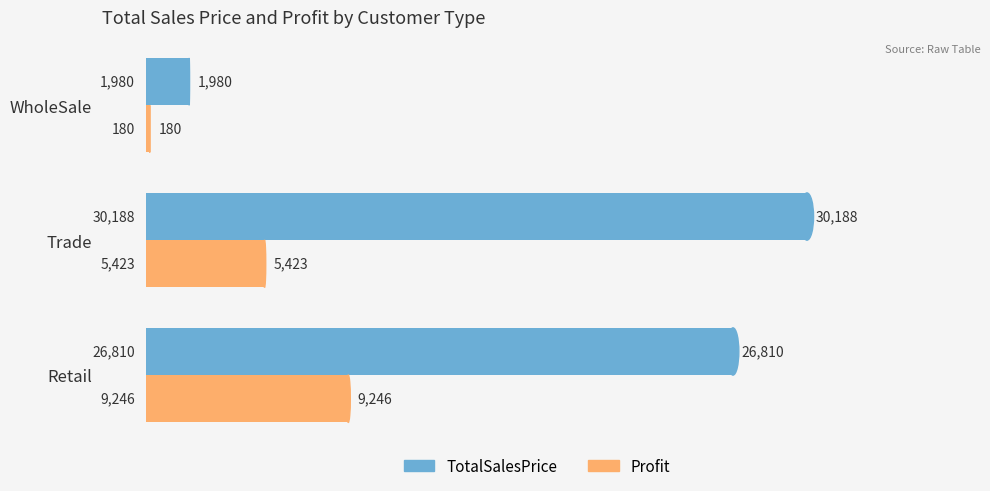

What is the average value of the Profit series?

4950